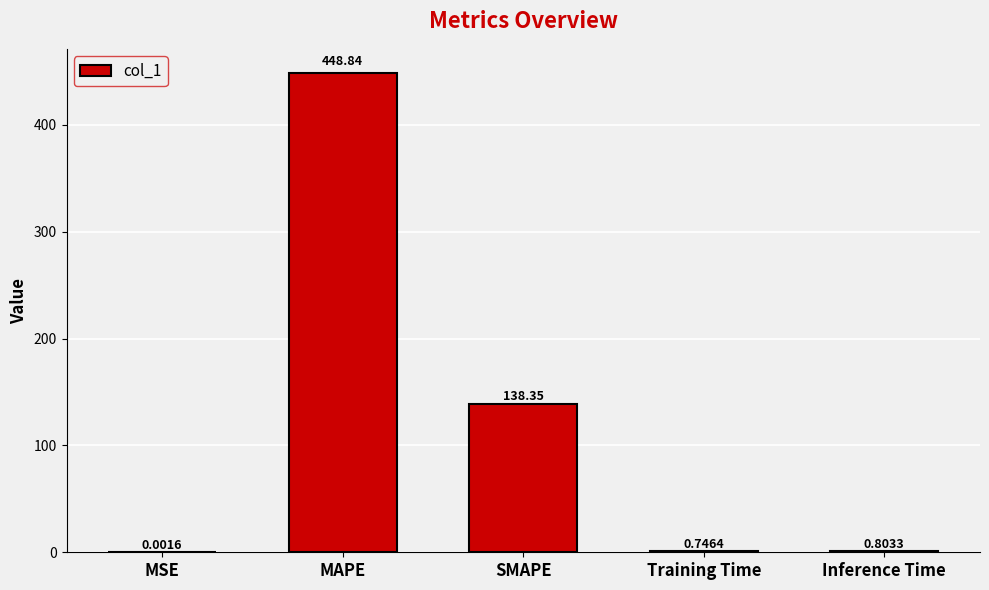

What is the difference between the values at SMAPE and Inference Time?

137.5